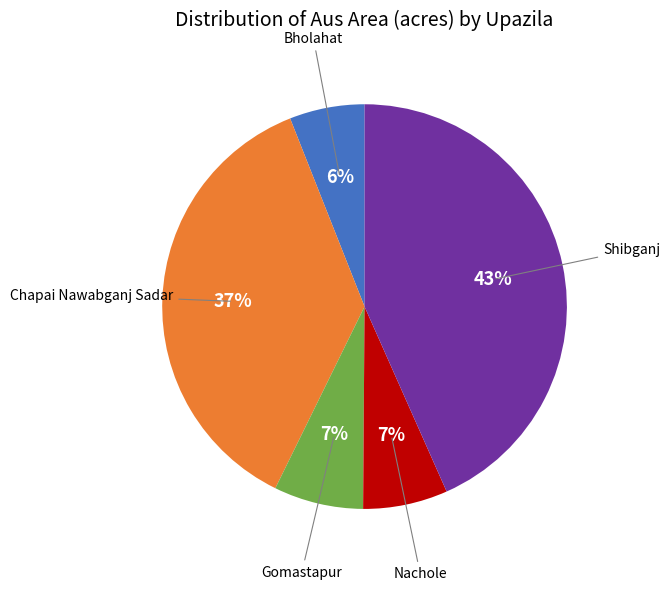

To the nearest percent, what is the average slice percentage?

20%